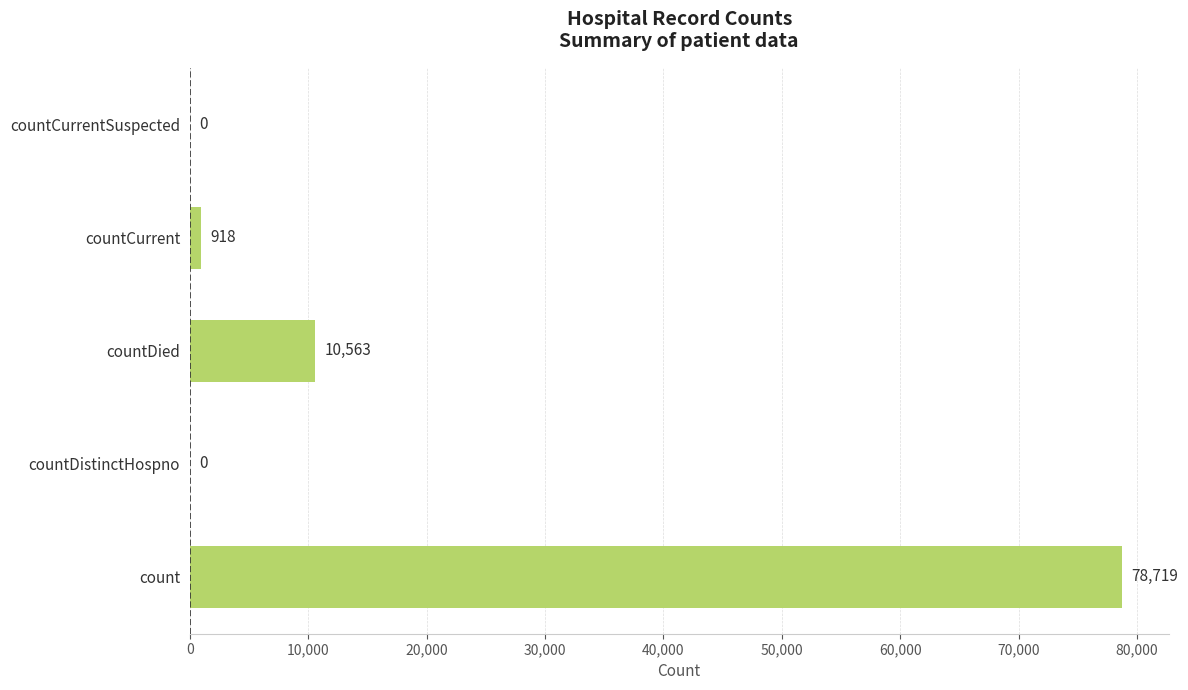

Reading bottom to top, extract all data points from this chart.

count=78719	countDistinctHospno=0	countDied=10563	countCurrent=918	countCurrentSuspected=0